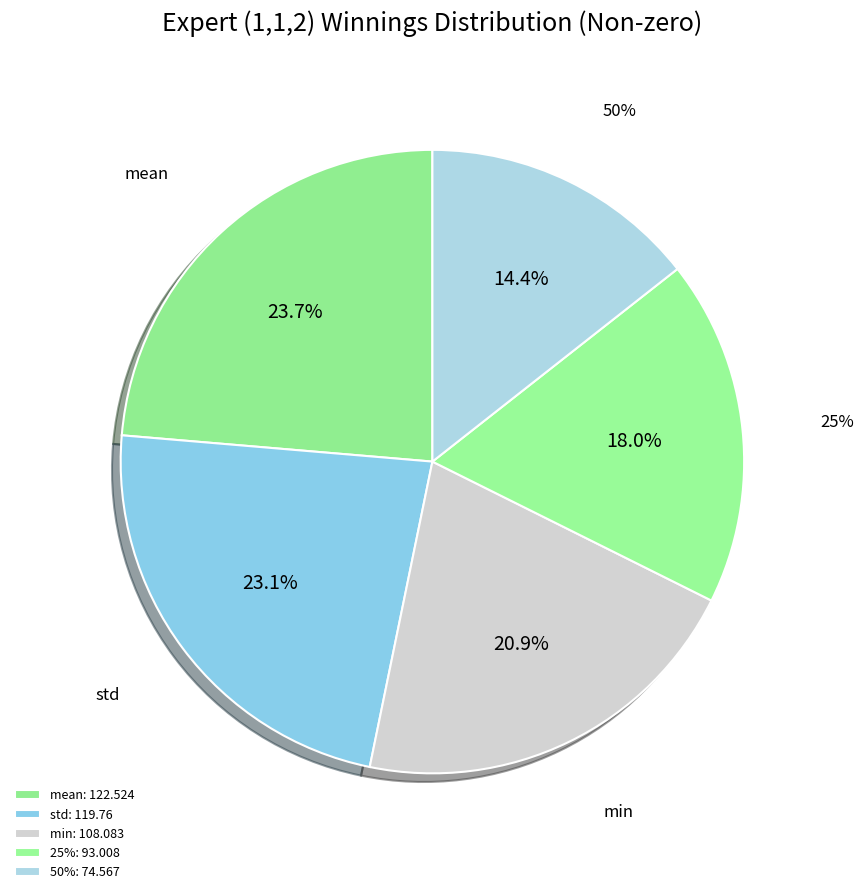

To the nearest percent, what percentage of the pie is 50%?

14%